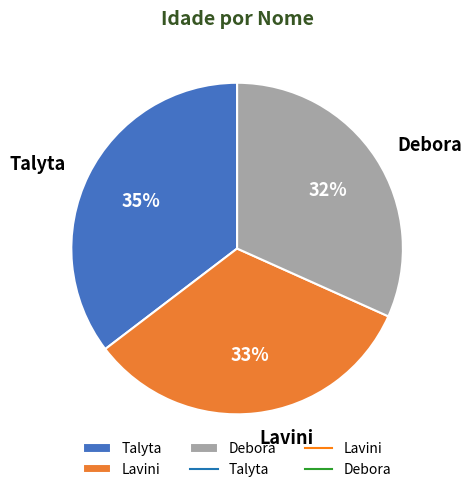

Count the number of slices in the pie.

3